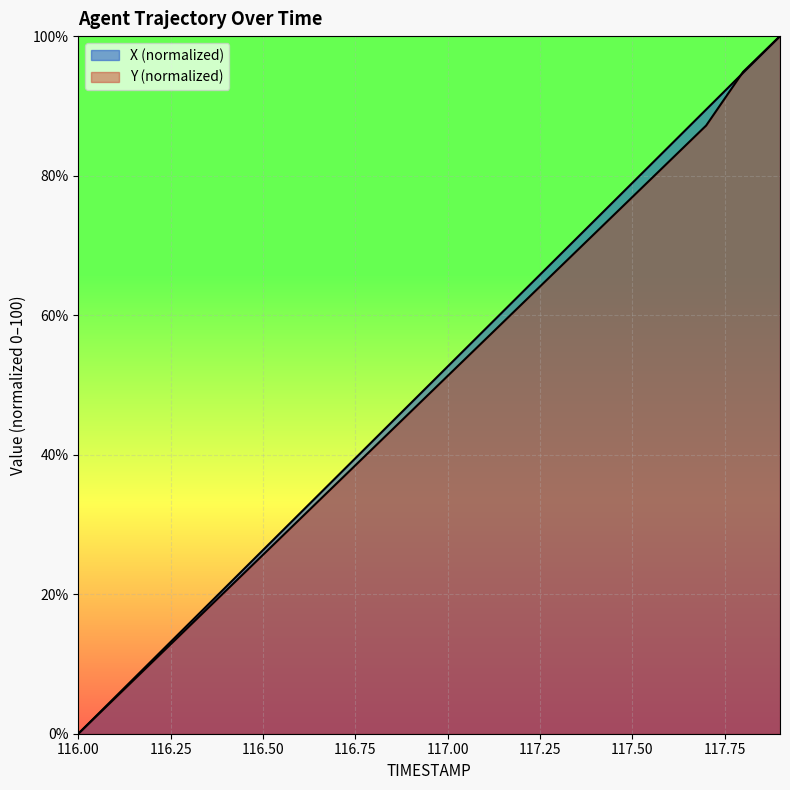

Is the value of X at 116.7 greater than the value of Y at 116.7?

Yes